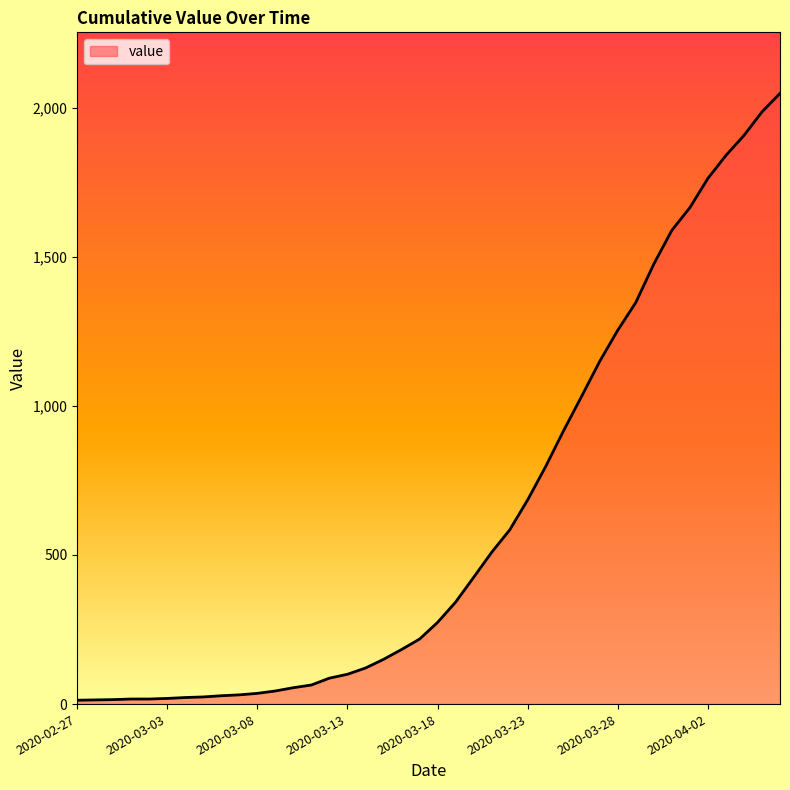

What is the maximum value shown in the chart?

2048